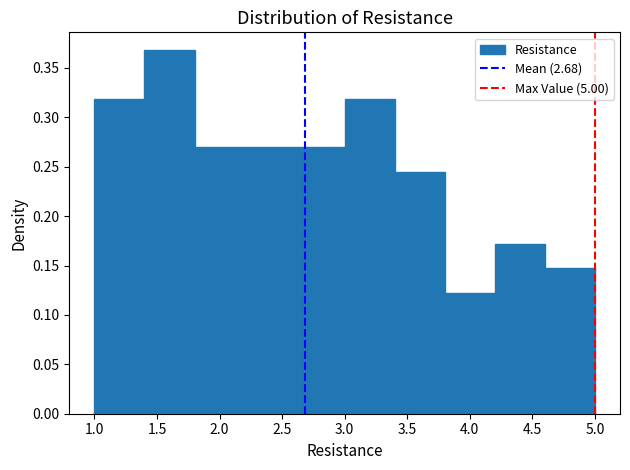

Reading left to right, list every bar in this chart as the range it spans on the x-axis followed by its height. The values are not printed on the chart, so give them approximately, as read against the axis.

1.0 to 1.4: 0.320
1.4 to 1.8: 0.370
1.8 to 2.2: 0.270
2.2 to 2.6: 0.270
2.6 to 3.0: 0.270
3.0 to 3.4: 0.320
3.4 to 3.8: 0.245
3.8 to 4.2: 0.125
4.2 to 4.6: 0.170
4.6 to 5.0: 0.145